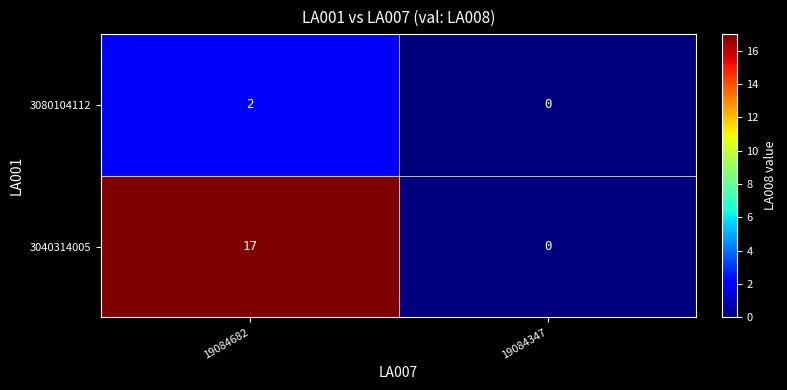

Reading left to right, transcribe all the data shown in this chart.

3080104112: 19084682=2	19084347=0
3040314005: 19084682=17	19084347=0